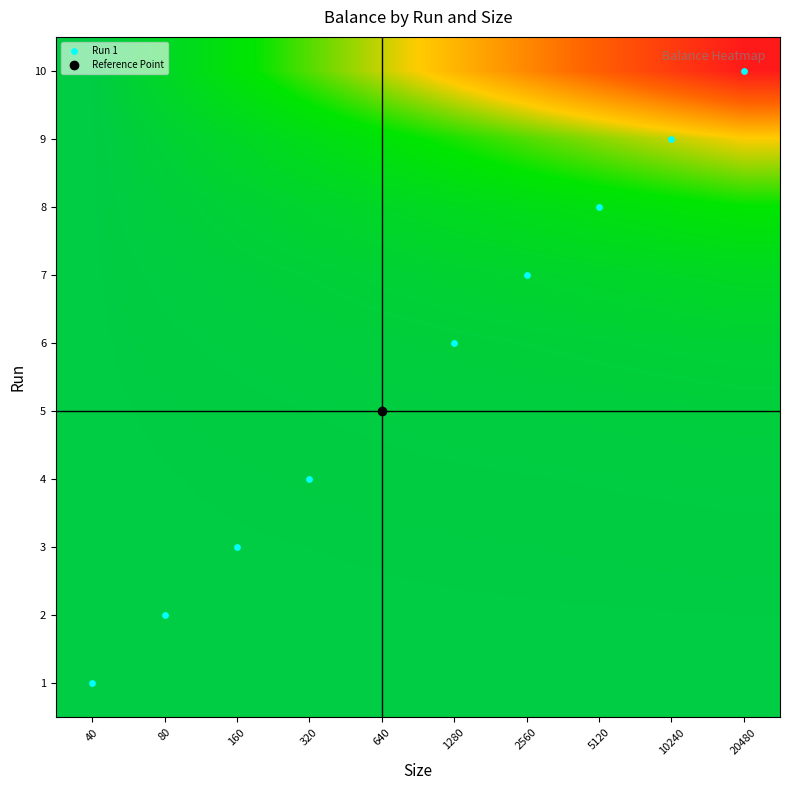

Reading left to right, transcribe all the data shown in this chart.

1: 40=19960.0	80=19960.0	160=19960.0	320=19960.0	640=19960.0	1280=19960.0	2560=19960.0	5120=19960.0	10240=19960.0	20480=19960.0
2: 40=19960.0	80=19951.1	160=19942.2	320=19933.3	640=19924.4	1280=19915.6	2560=19906.7	5120=19897.8	10240=19888.9	20480=19880.0
3: 40=19960.0	80=19933.3	160=19906.7	320=19880.0	640=19853.3	1280=19826.7	2560=19800.0	5120=19773.3	10240=19746.7	20480=19720.0
4: 40=19960.0	80=19897.8	160=19835.6	320=19773.3	640=19711.1	1280=19648.9	2560=19586.7	5120=19524.4	10240=19462.2	20480=19400.0
5: 40=19960.0	80=19826.7	160=19693.3	320=19560.0	640=19426.7	1280=19293.3	2560=19160.0	5120=19026.7	10240=18893.3	20480=18760.0
6: 40=19960.0	80=19684.4	160=19408.9	320=19133.3	640=18857.8	1280=18582.2	2560=18306.7	5120=18031.1	10240=17755.6	20480=17480.0
7: 40=19960.0	80=19400.0	160=18840.0	320=18280.0	640=17720.0	1280=17160.0	2560=16600.0	5120=16040.0	10240=15480.0	20480=14920.0
8: 40=19960.0	80=18831.1	160=17702.2	320=16573.3	640=15444.4	1280=14315.6	2560=13186.7	5120=12057.8	10240=10928.9	20480=9800.0
9: 40=19960.0	80=17693.3	160=15426.7	320=13160.0	640=10893.3	1280=8626.7	2560=6360.0	5120=4093.3	10240=1826.7	20480=-440.0
10: 40=19960.0	80=15417.8	160=10875.6	320=6333.3	640=1791.1	1280=-2751.1	2560=-7293.3	5120=-11835.6	10240=-16377.8	20480=-20920.0